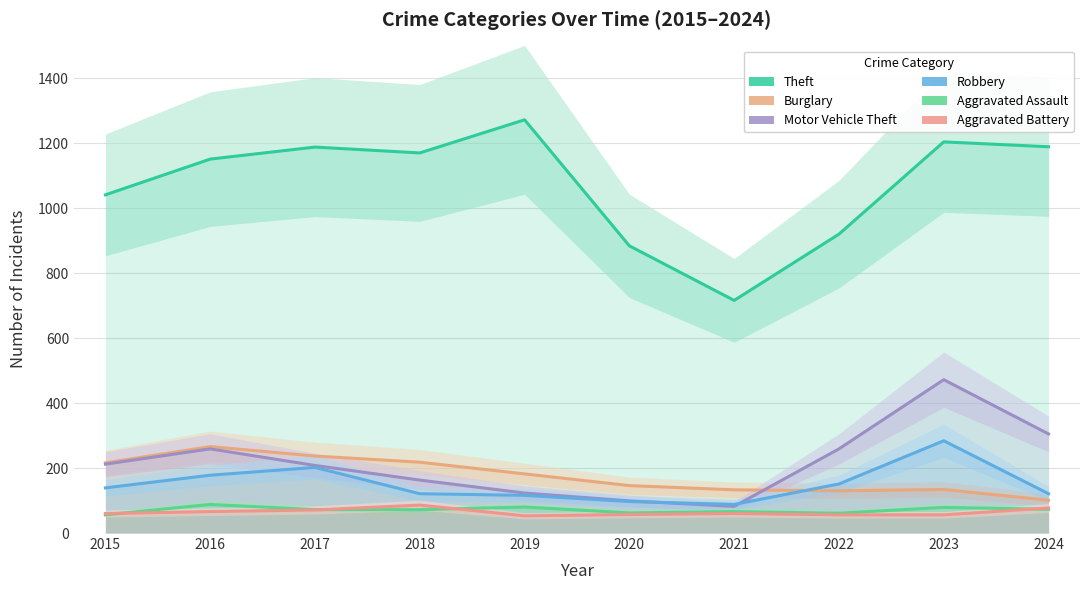

What is the sum of the Aggravated Assault values at 2021 and 2024?

139